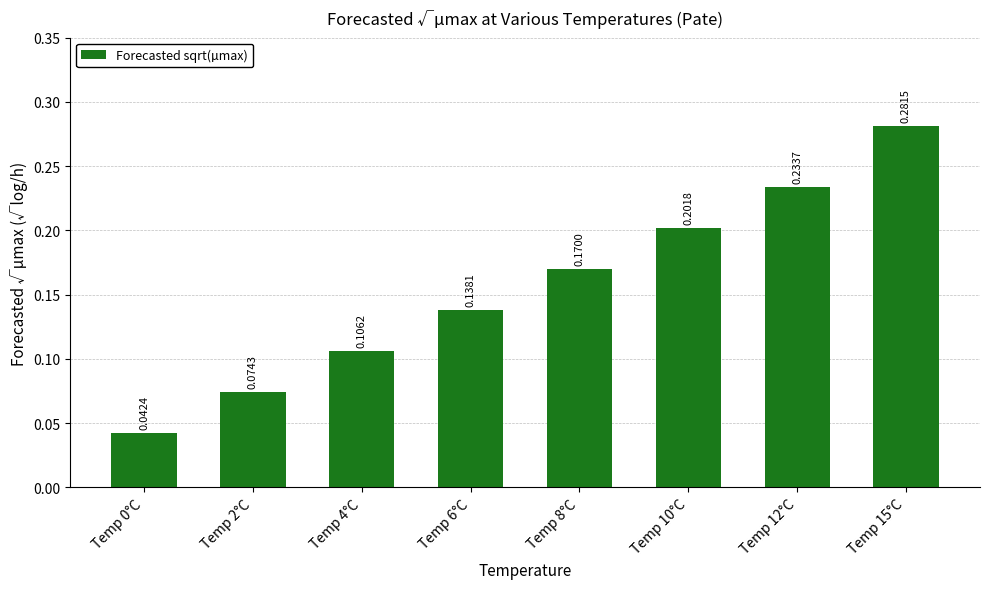

The chart shows a value of 0.4 at Temp 12°C. True or false?

False